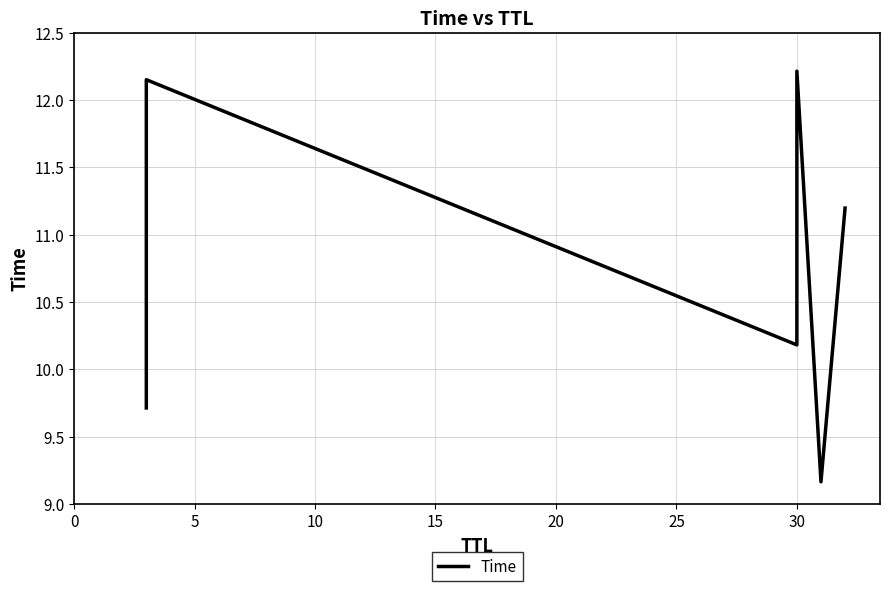

What is the value of the 6th point from the left?

11.2